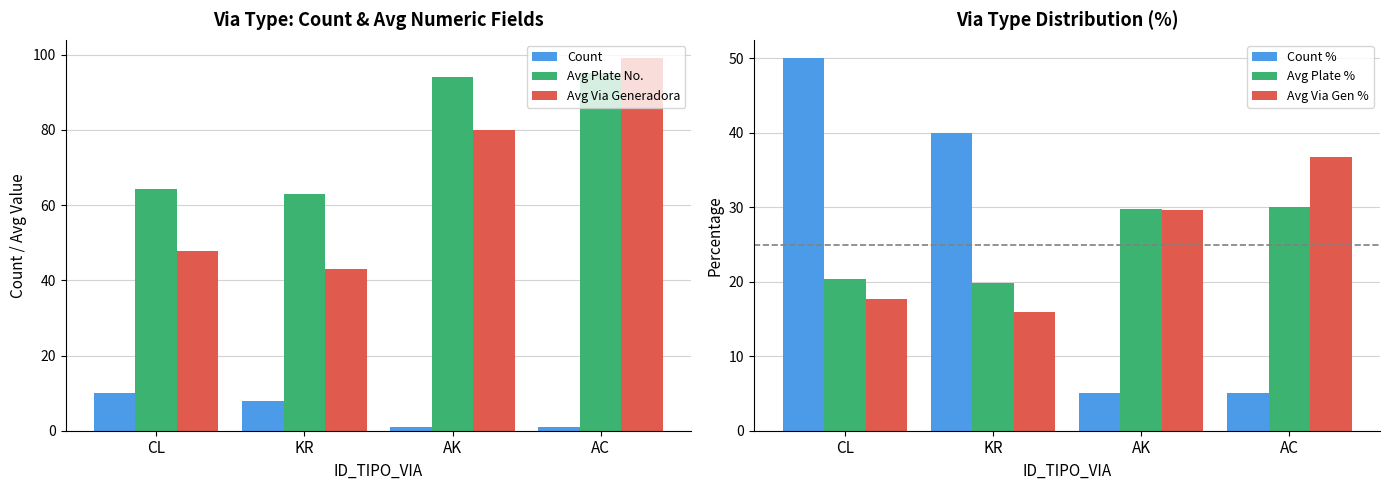

At which label is Avg Plate % closest to 24?

CL